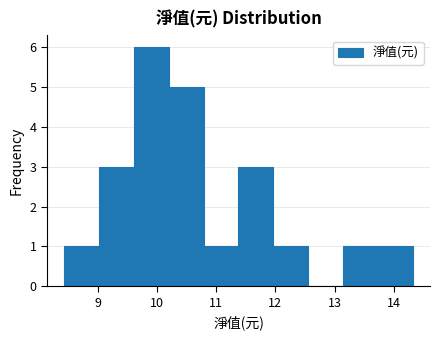

Reading left to right, transcribe this chart: for each bar, give the range it covers on the x-axis and its height. Neither the bar edges nor the heights are printed on the chart, so give them approximately, as read against the axes.

8.4 to 9.0: 1
9.0 to 9.6: 3
9.6 to 10.2: 6
10.2 to 10.8: 5
10.8 to 11.4: 1
11.4 to 12.0: 3
12.0 to 12.6: 1
12.6 to 13.1: 0
13.1 to 13.7: 1
13.7 to 14.3: 1